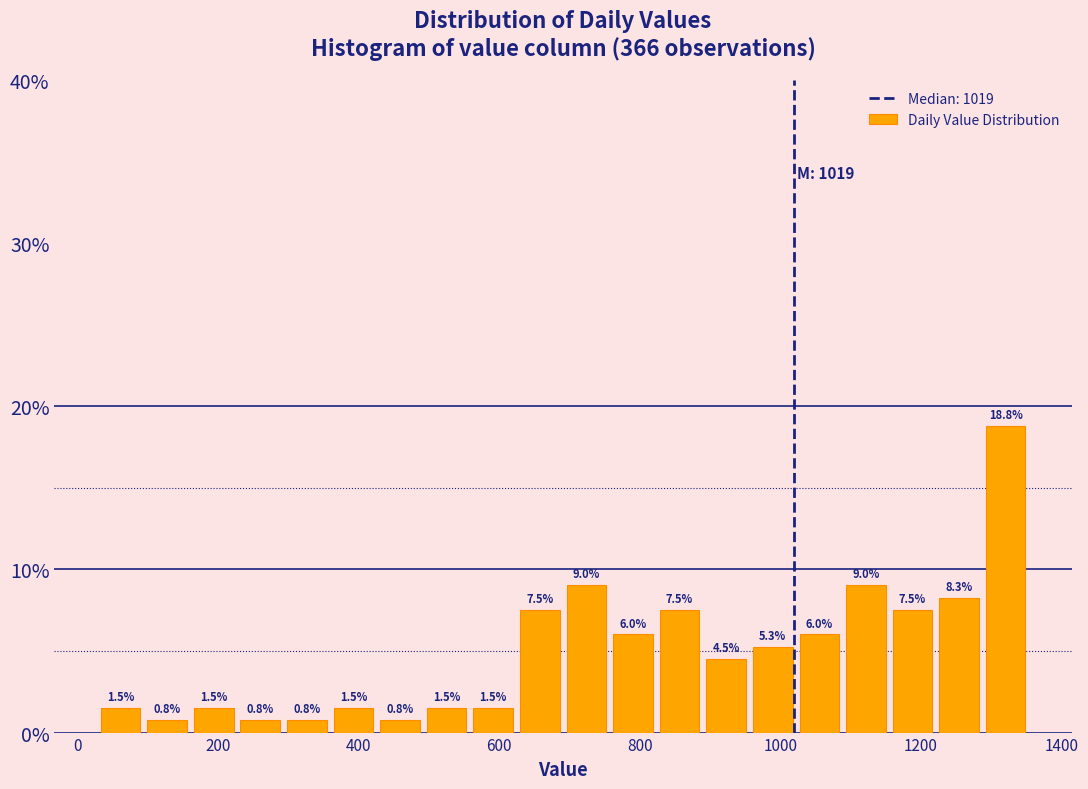

Read against the x-axis, roughly where is the centre of the tallest bar?

1320